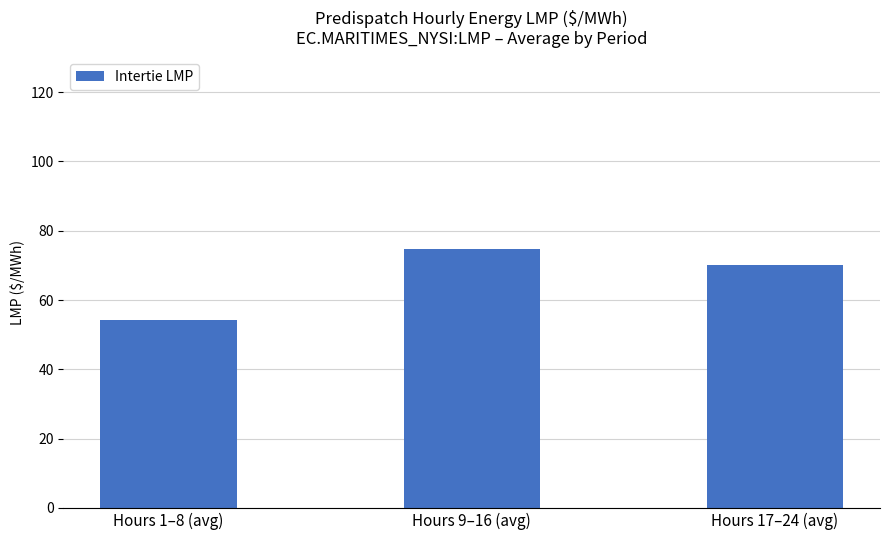

Which category has the lowest value across all series?

Hours 1–8 (avg)